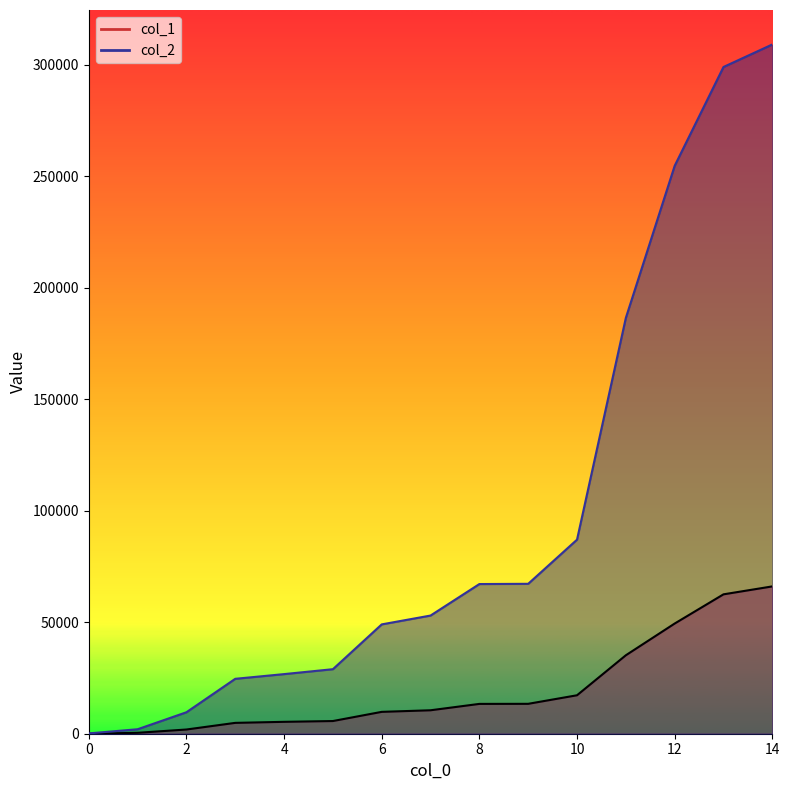

True or false: col_2 has more than 2 interior local peaks.

False